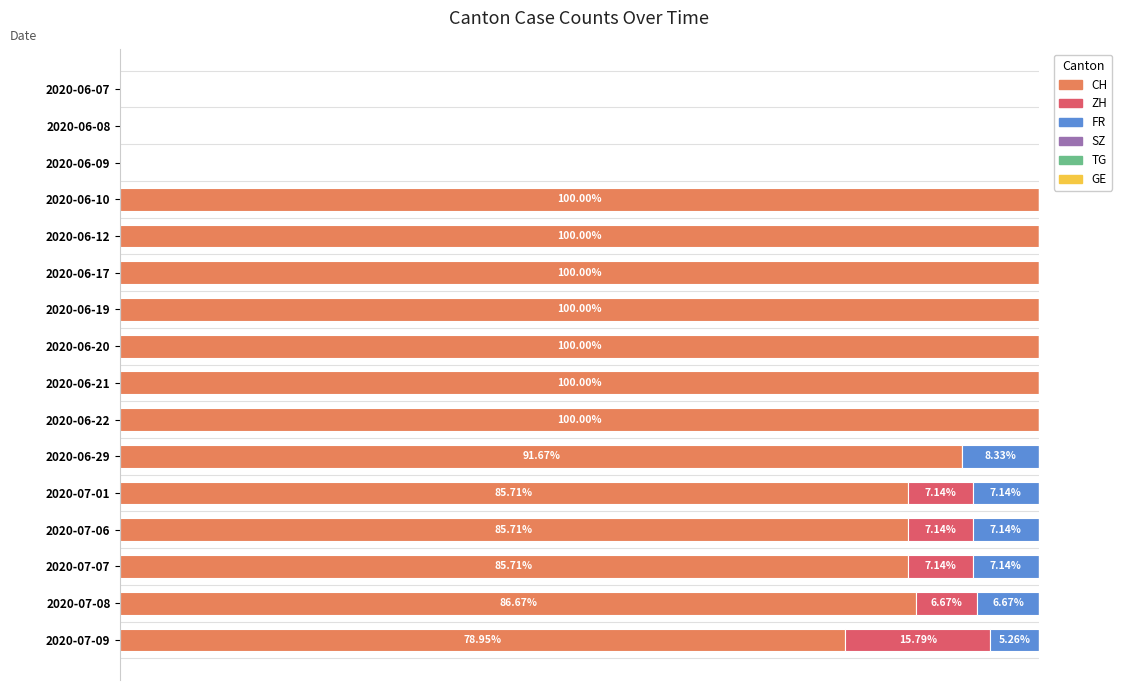

What are all the series names shown in the legend?

CH, ZH, FR, SZ, TG, GE